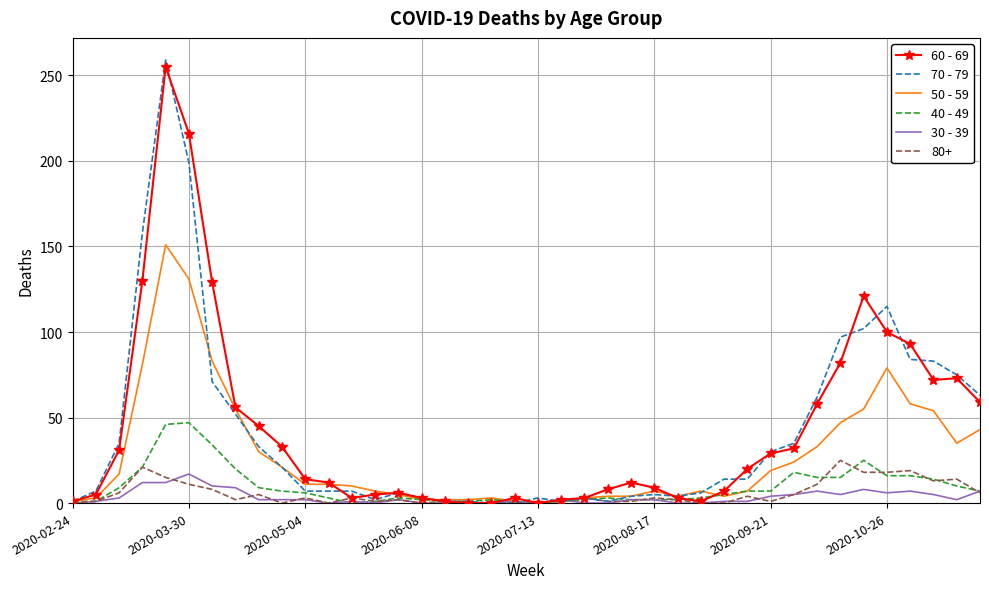

What are all the series names shown in the legend?

60 - 69, 70 - 79, 50 - 59, 40 - 49, 30 - 39, 80+